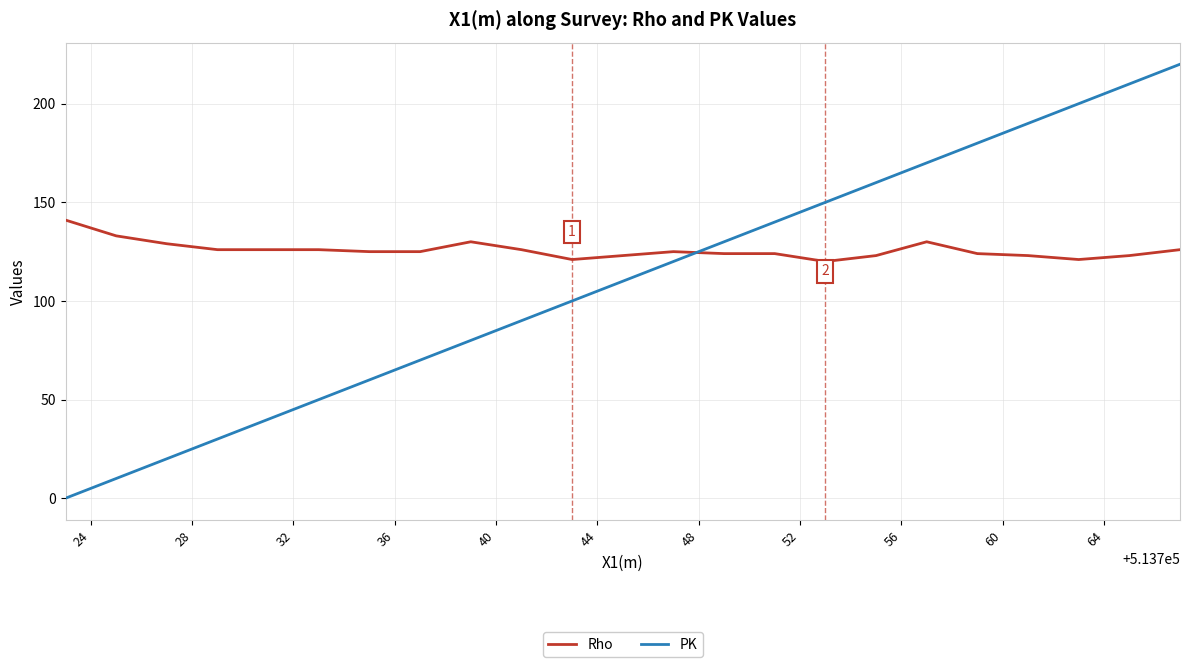

What is the average value of the Rho series?

126